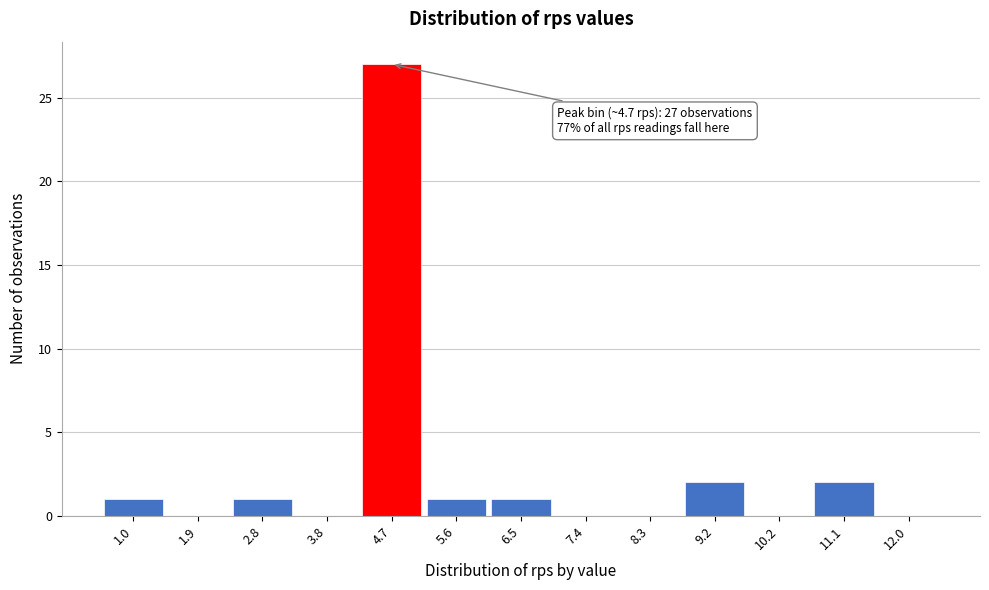

Reading left to right, extract all data points from this chart.

1.0=1	1.9=0	2.8=1	3.8=0	4.7=27	5.6=1	6.5=1	7.4=0	8.3=0	9.2=2	10.2=0	11.1=2	12.0=0